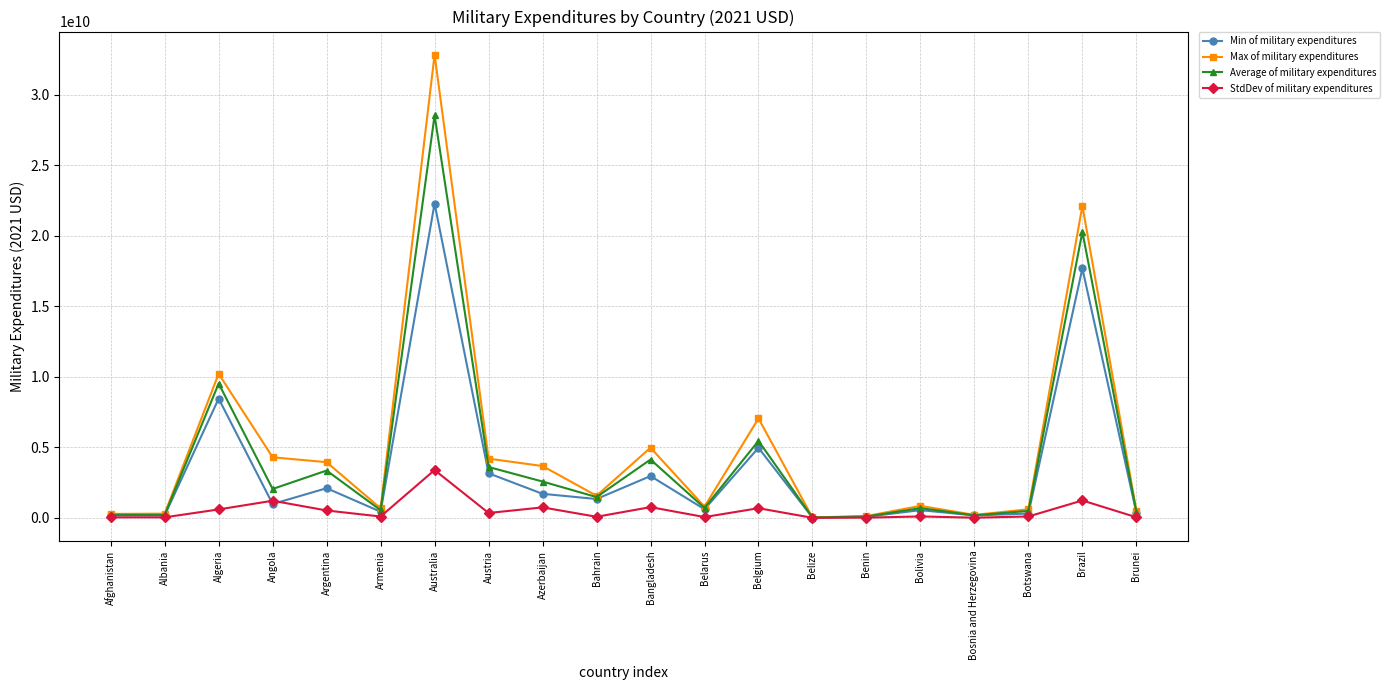

Rank the series by their maximum value, from highest to lowest.

Max of military expenditures, Average of military expenditures, Min of military expenditures, StdDev of military expenditures